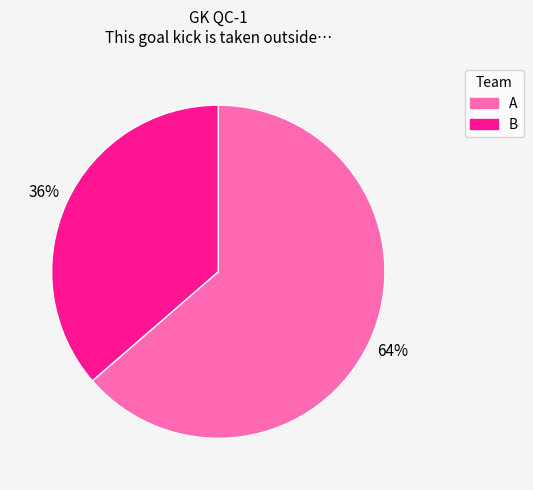

What is the largest slice in the pie chart?

A